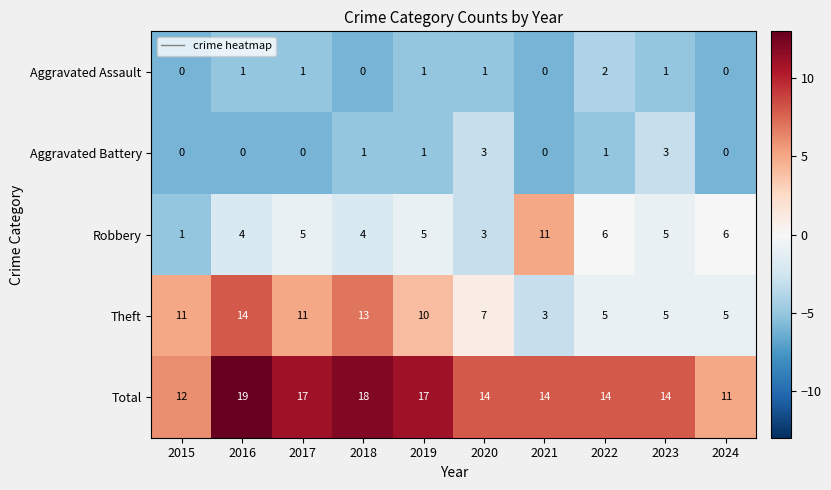

What is the maximum value shown in the chart?

19